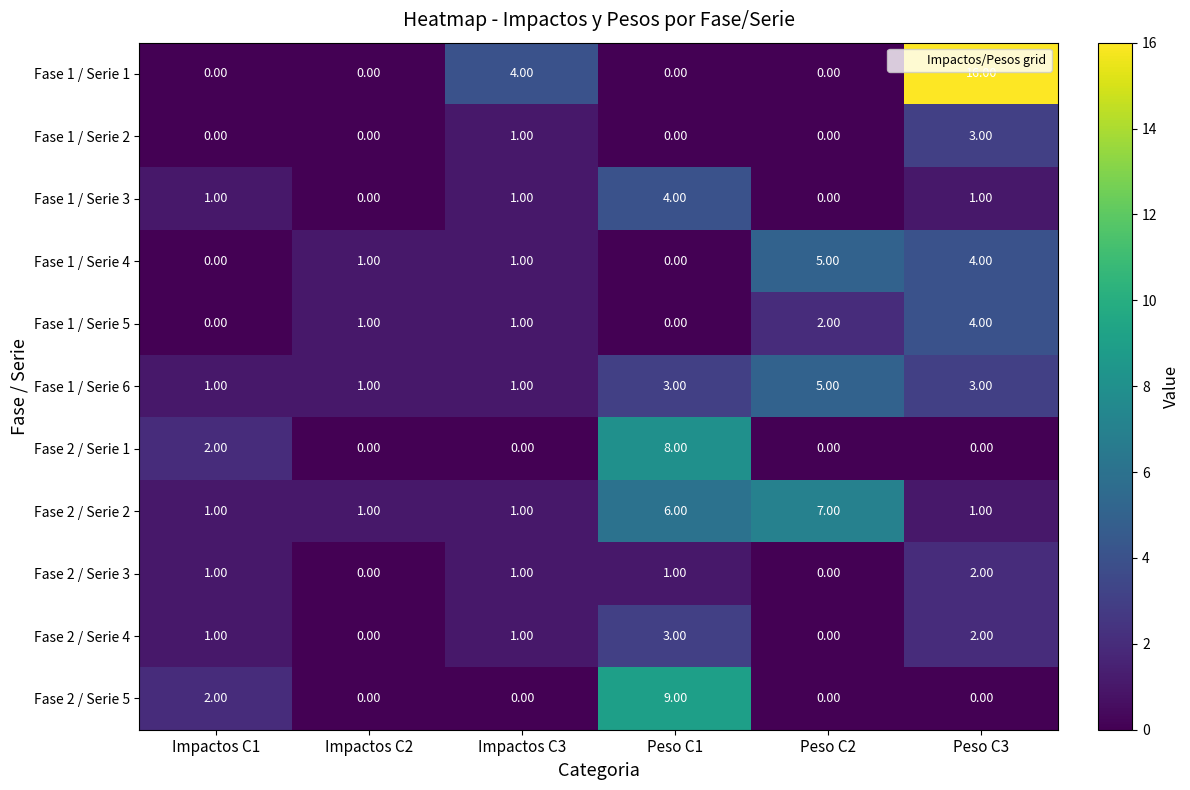

At which category is the sum across all series the highest?

Peso C3